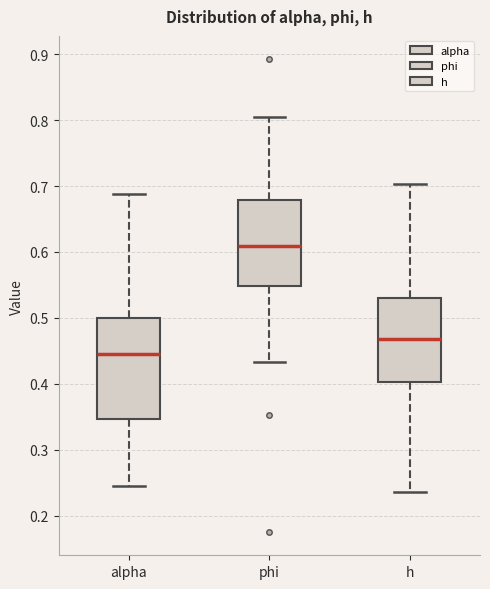

Comparing the boxes themselves (not the whiskers), which one is the tallest?

alpha